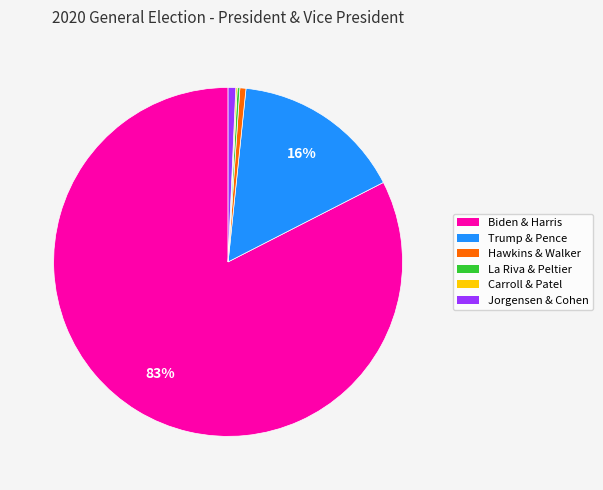

To the nearest percent, what is the difference between the largest and smallest slice percentages?

82%